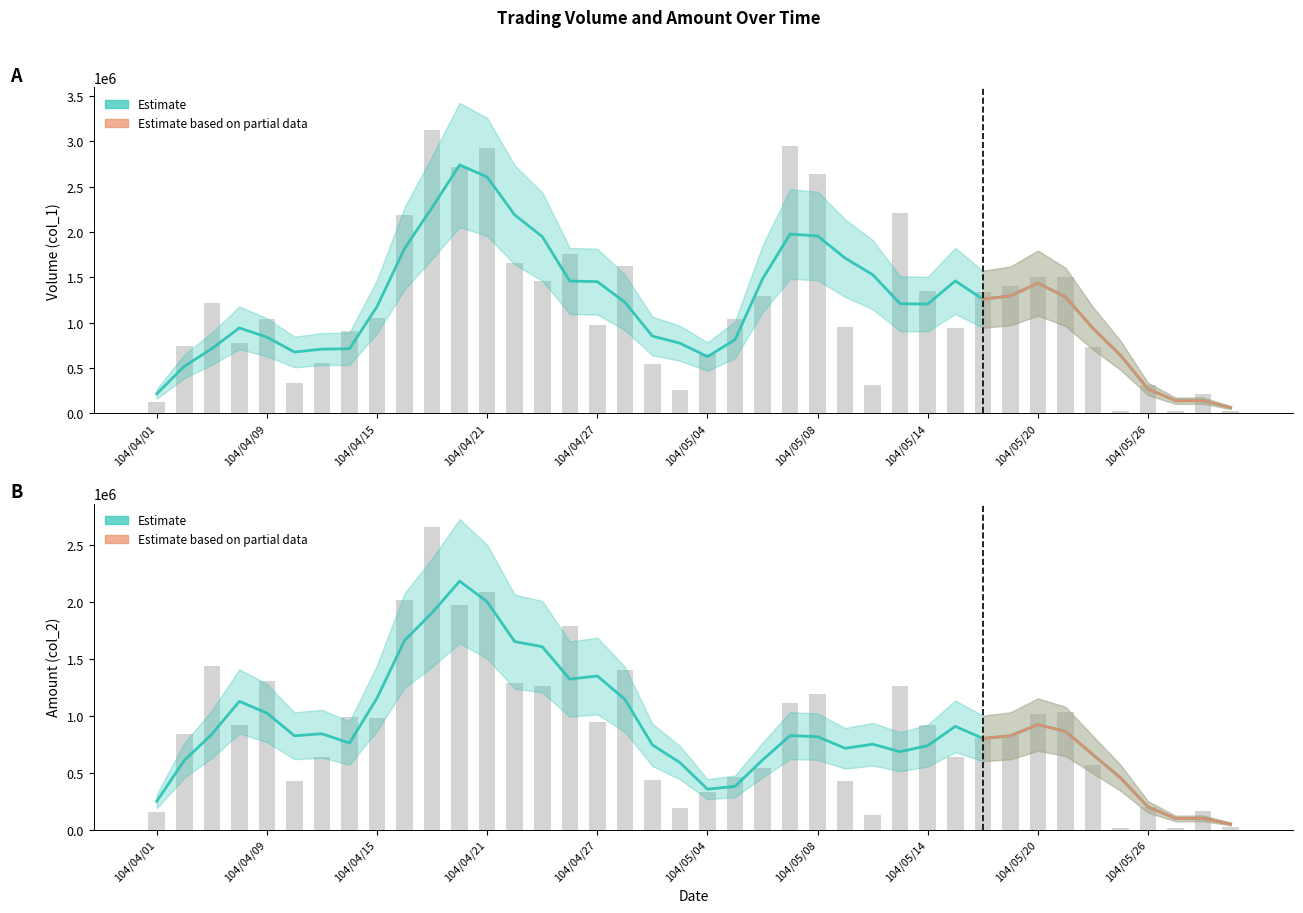

Does the chart contain any negative values?

No